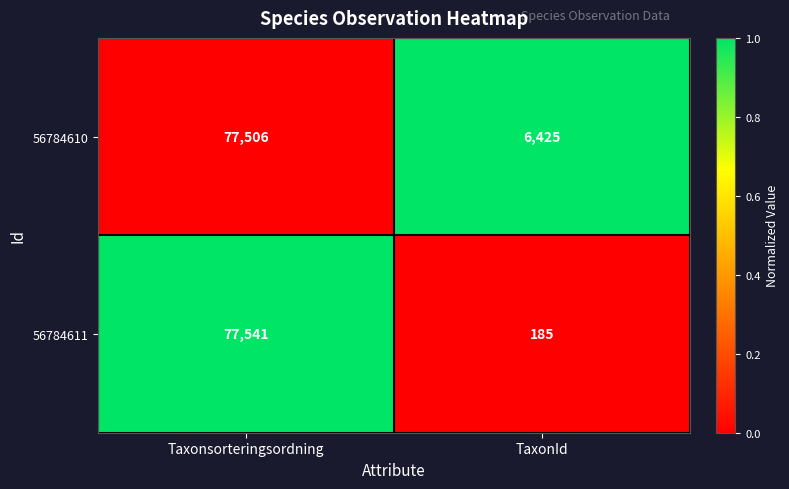

Reading right to left, list all the values displayed in this chart.

56784610: TaxonId=6425	Taxonsorteringsordning=77506
56784611: TaxonId=185	Taxonsorteringsordning=77541